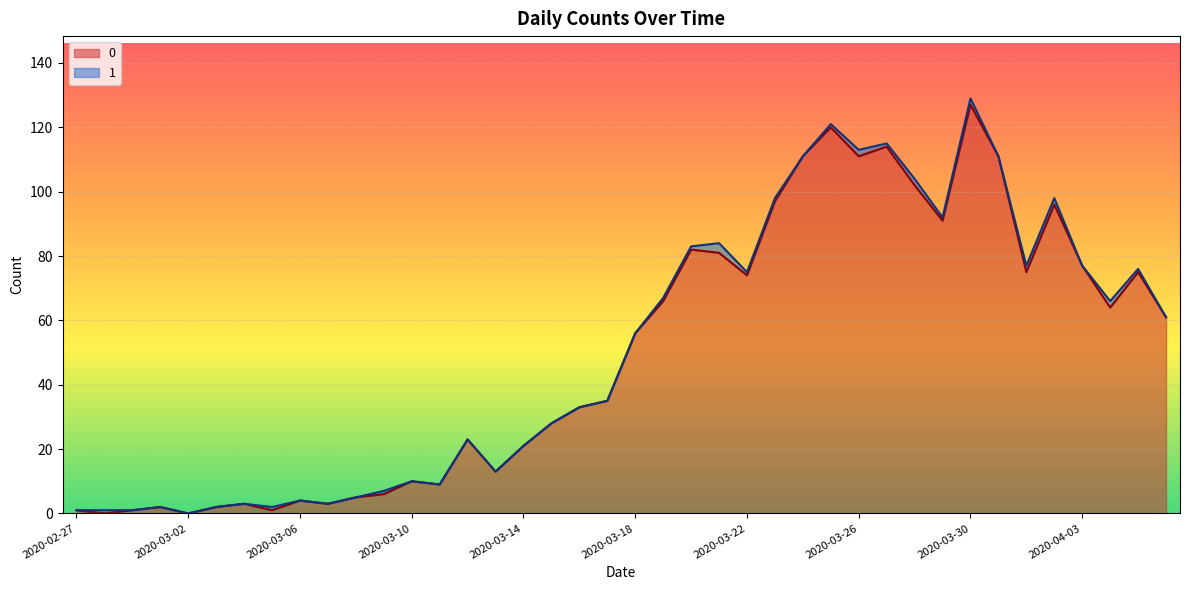

Reading left to right, extract all data points from this chart.

1	0	1	2	0	2	3	1	4	3	5	6	10	9	23	13	21	28	33	35	56	66	82	81	74	97	111	120	111	114	102	91	127	111	75	96	77	64	75	61